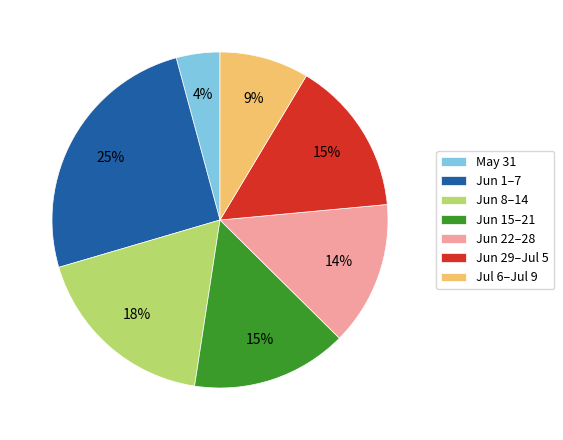

Is the sum of Jun 1–7 and Jun 15–21 greater than half?

No